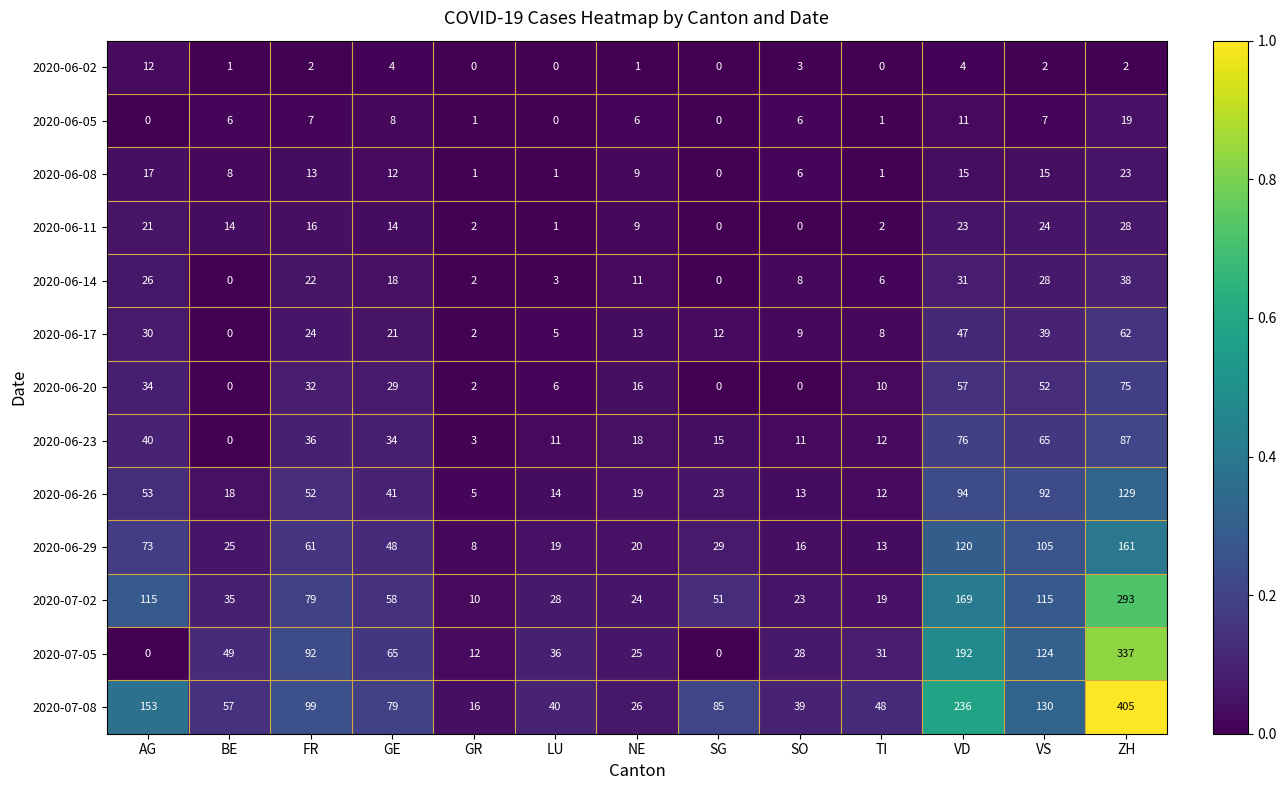

Between FR and LU, which series saw the biggest shift?

2020-07-08